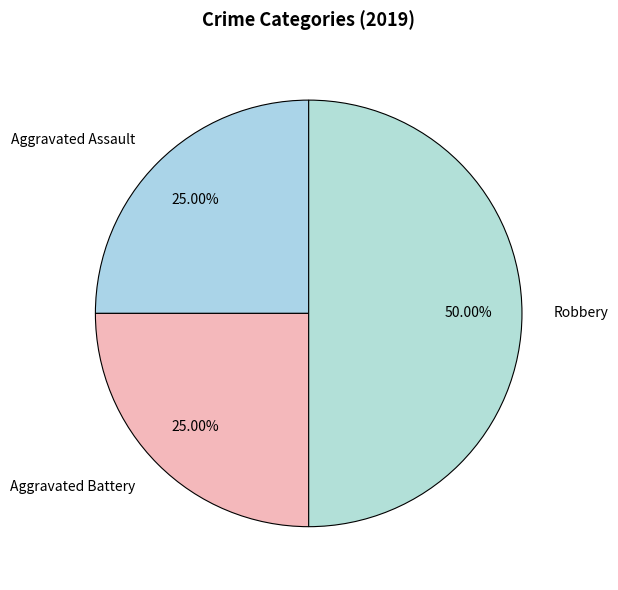

To the nearest percent, what percentage of the pie is Aggravated Battery?

25%